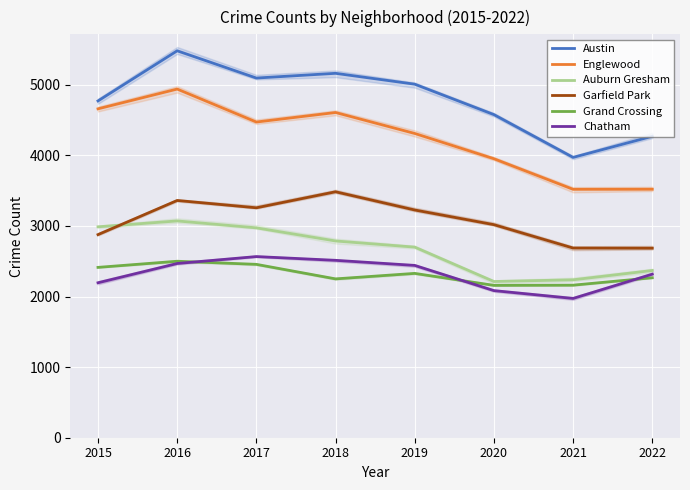

What is the maximum value for Chatham?

2566